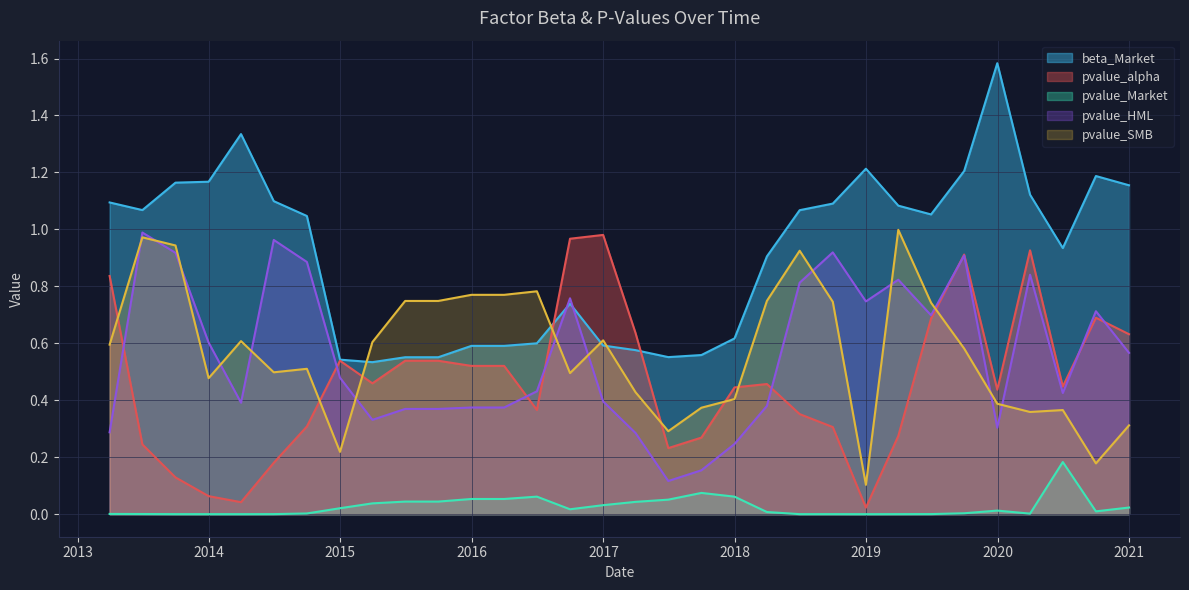

Where is pvalue_HML nearest to the value 0?

2017-06-30